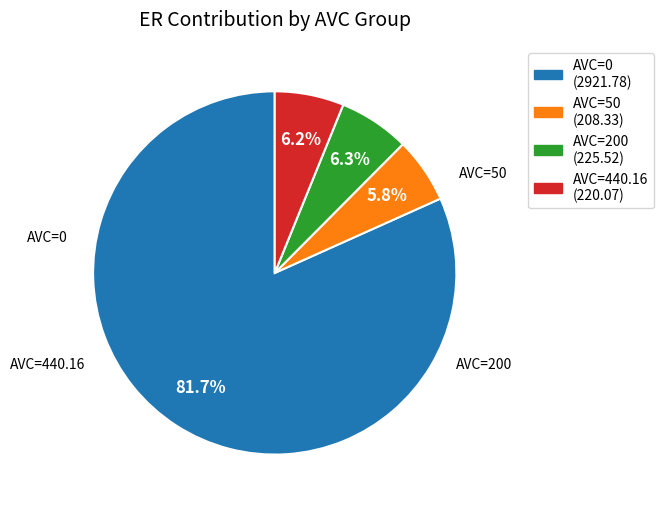

Does any single category account for the majority?

Yes